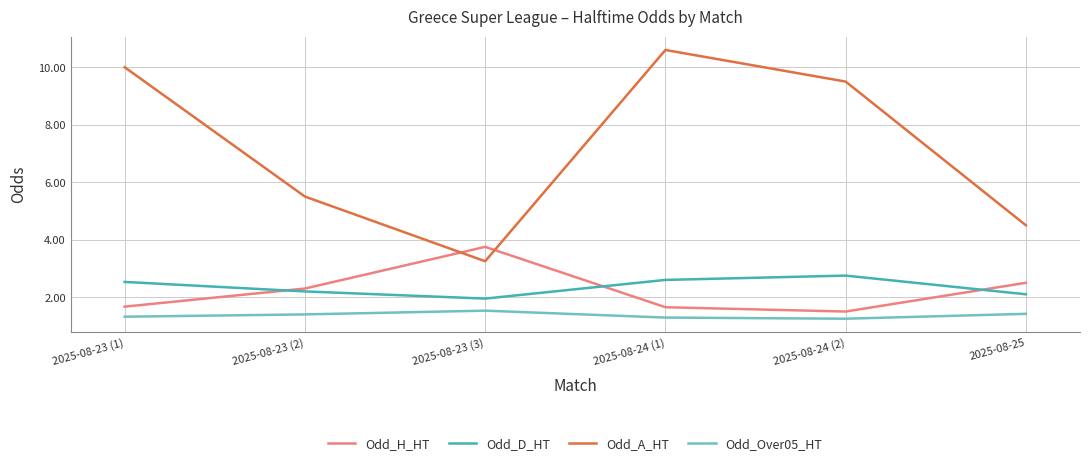

What is the average value of the Odd_A_HT series?

7.2